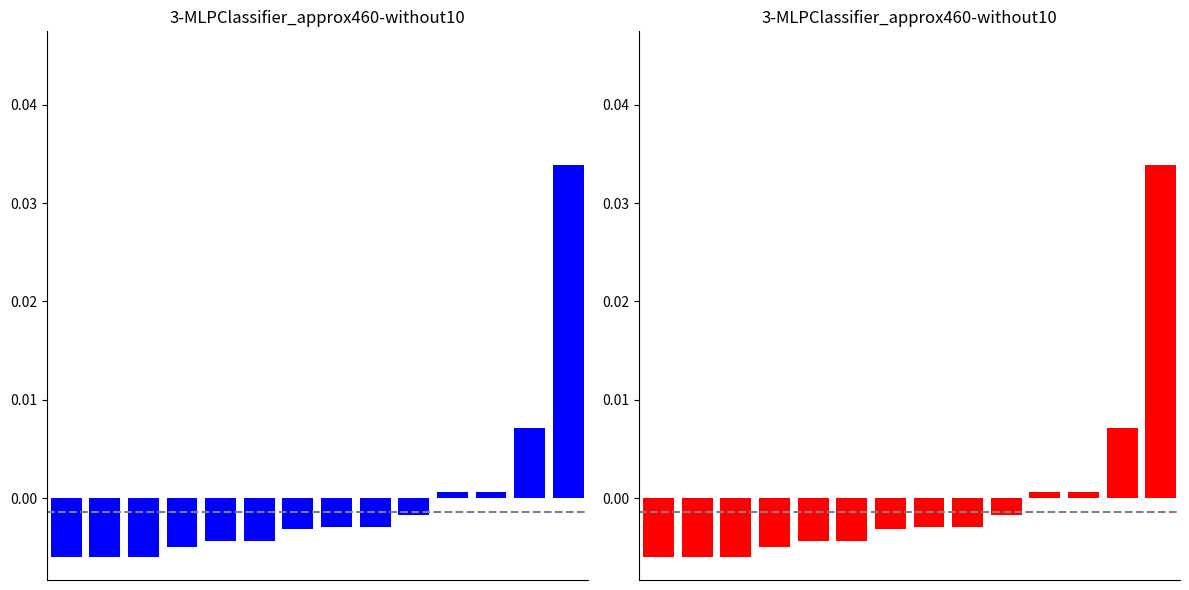

Which category has the highest value across all series?

13